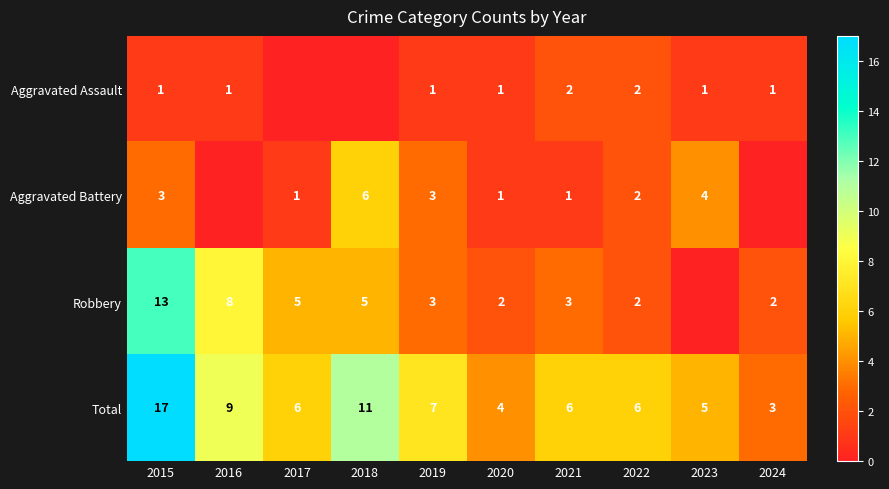

What is the highest value of the Total series?

17